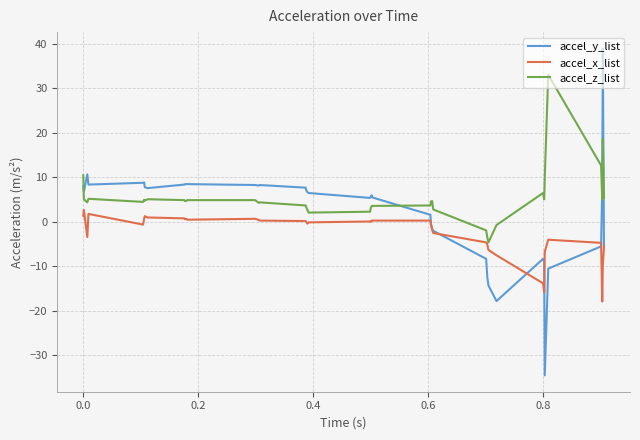

True or false: accel_z_list and accel_x_list cross at least once.

False